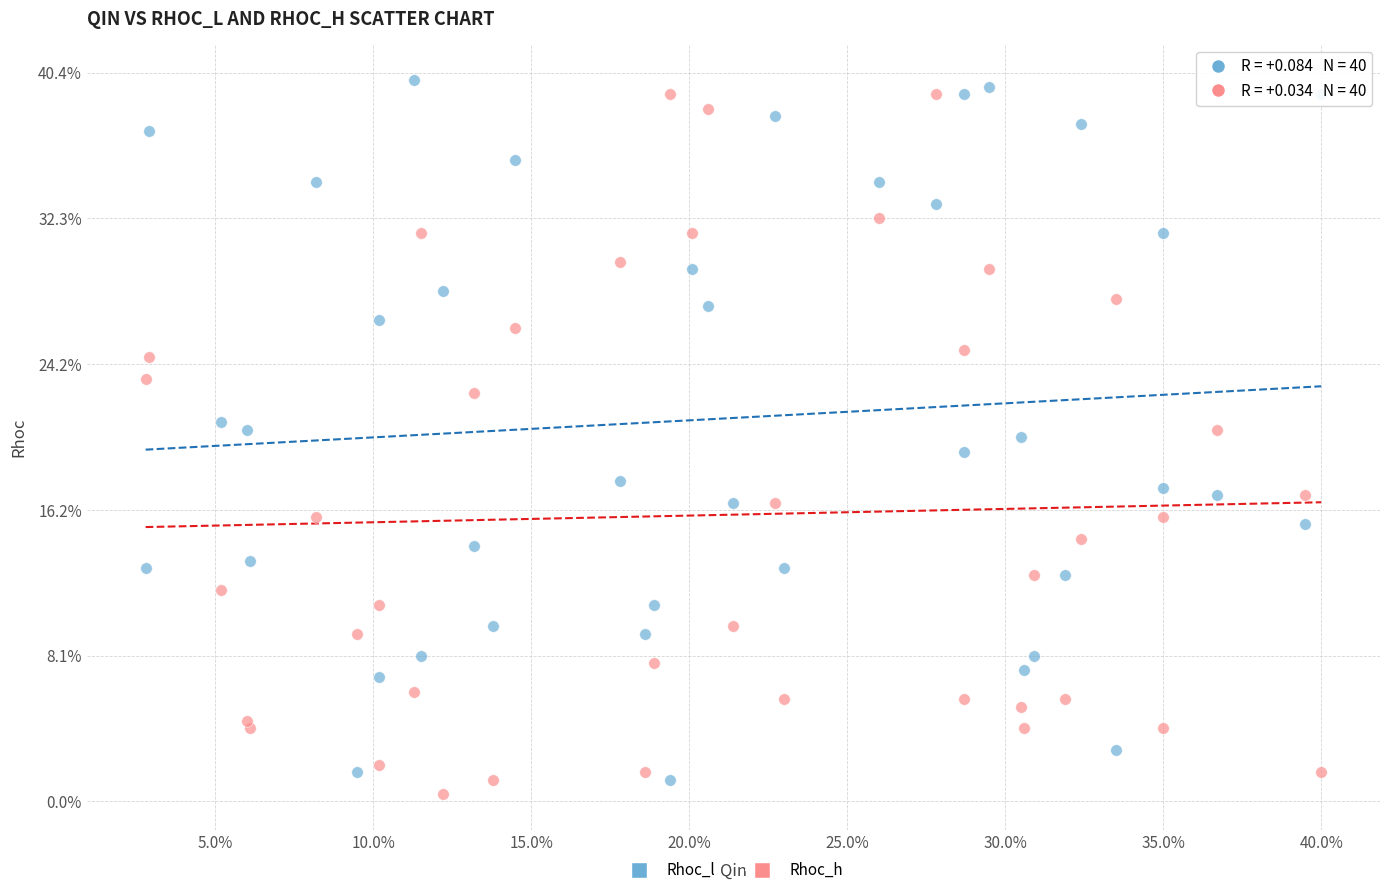

Which series reaches the minimum Y coordinate?

Rhoc_h